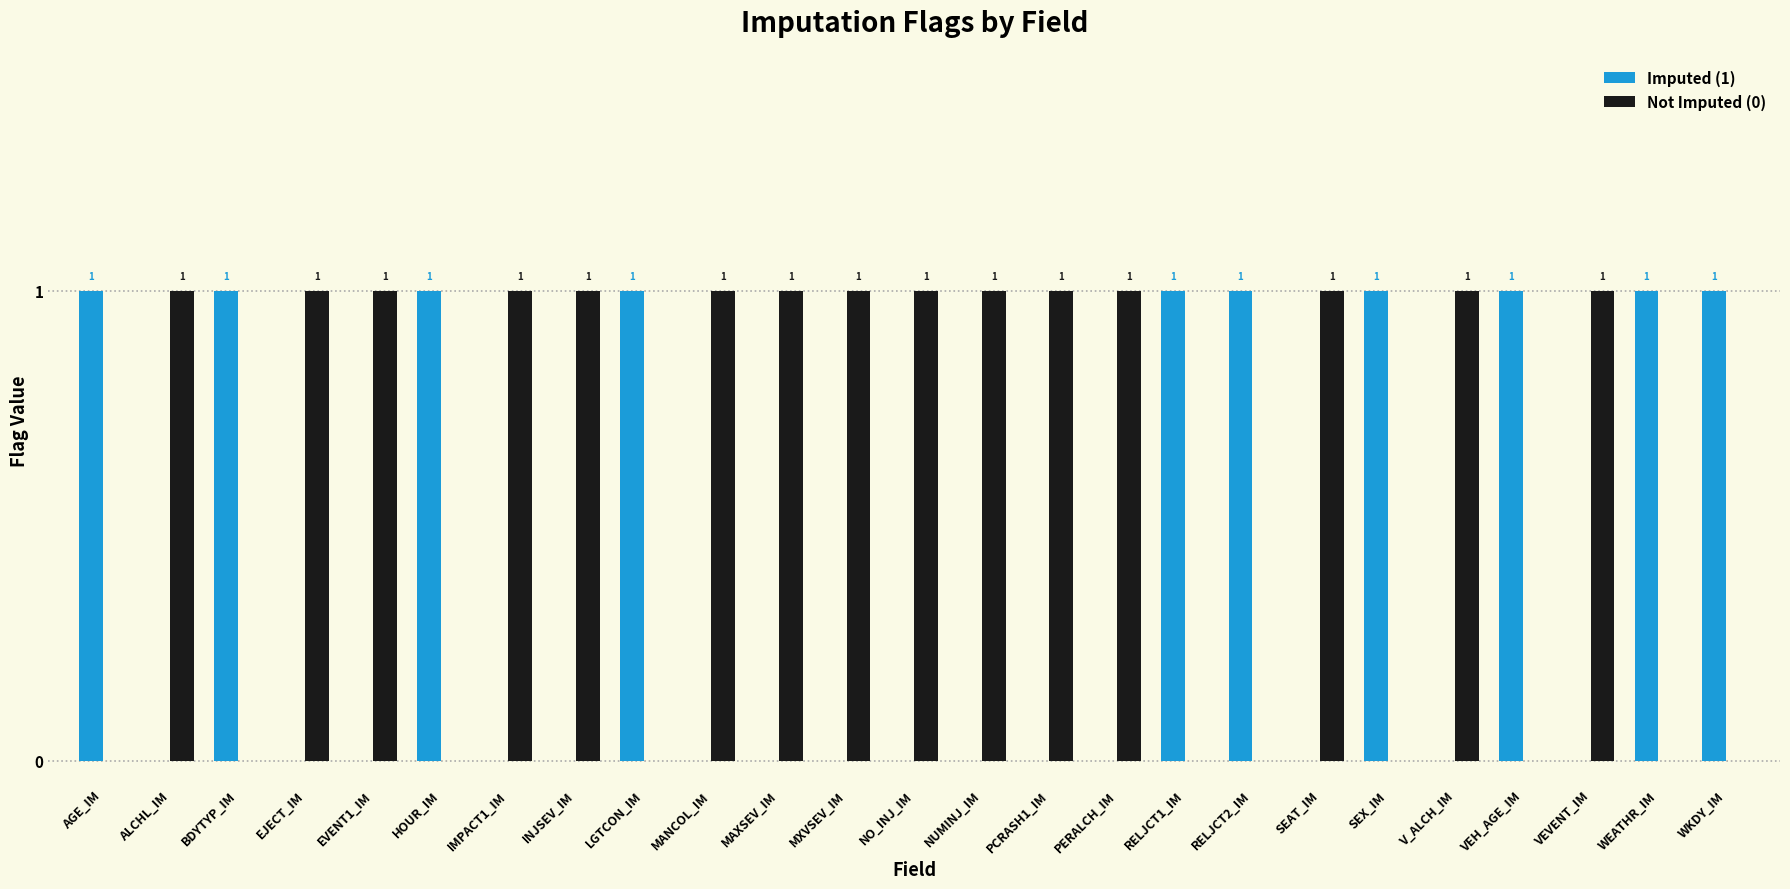

Reading left to right, list all the values displayed in this chart.

Imputed (1): 1	0	1	0	0	1	0	0	1	0	0	0	0	0	0	0	1	1	0	1	0	1	0	1	1
Not Imputed (0): 0	1	0	1	1	0	1	1	0	1	1	1	1	1	1	1	0	0	1	0	1	0	1	0	0